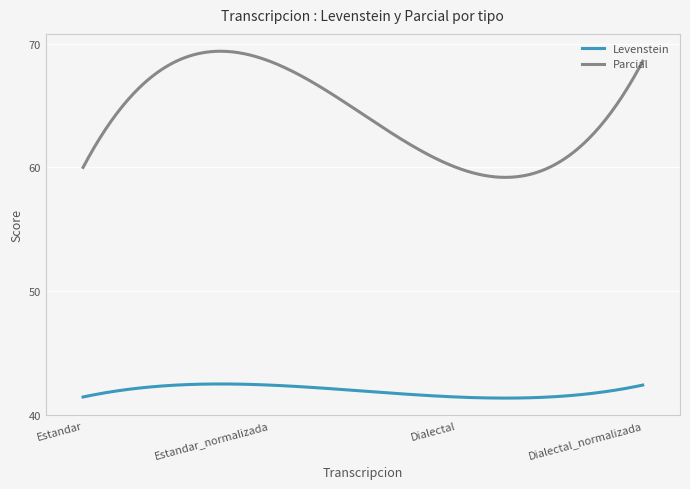

Does the chart have visible grid lines?

Yes